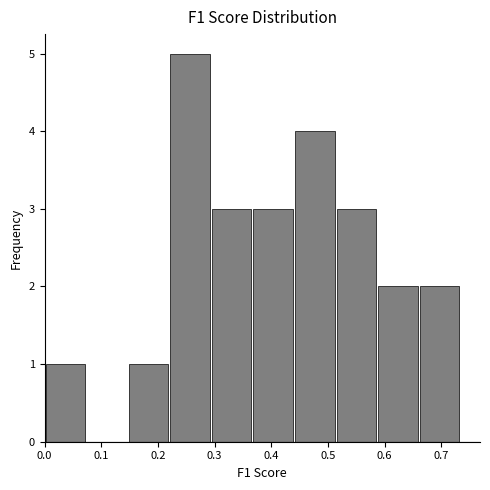

Reading left to right, list every bar in this chart as the range it spans on the x-axis followed by its height. Neither the bar edges nor the heights are printed on the chart, so give them approximately, as read against the axes.

0.00 to 0.07: 1
0.07 to 0.15: 0
0.15 to 0.22: 1
0.22 to 0.29: 5
0.29 to 0.37: 3
0.37 to 0.44: 3
0.44 to 0.51: 4
0.51 to 0.59: 3
0.59 to 0.66: 2
0.66 to 0.73: 2